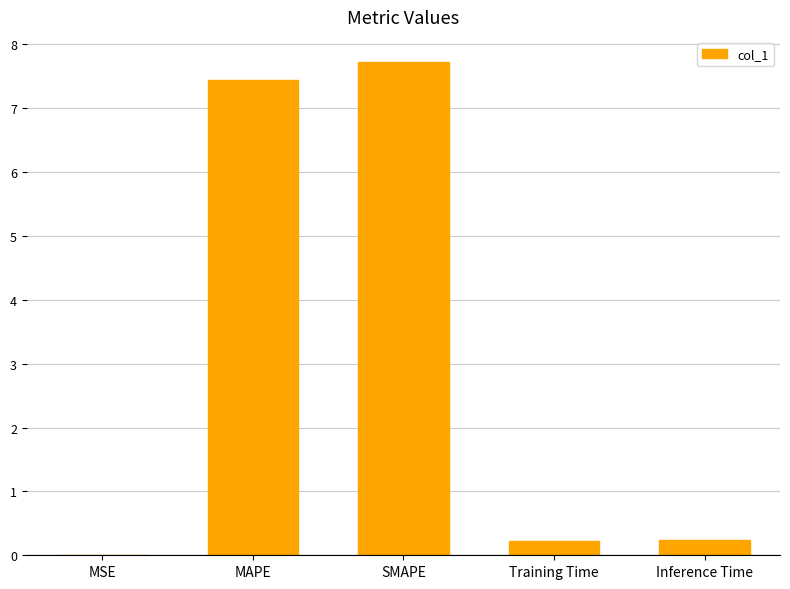

Between MAPE and Training Time, which is larger?

MAPE